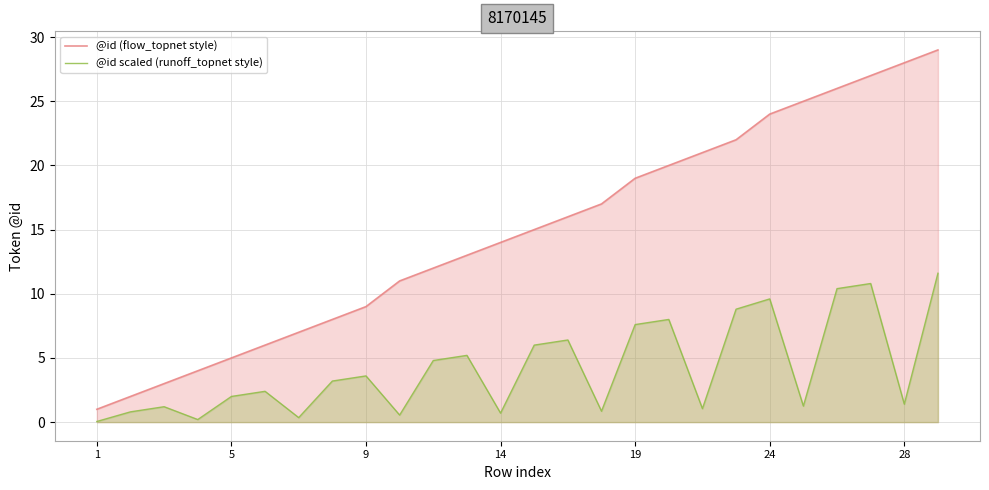

Rank the series by their average value, from highest to lowest.

@id (flow_topnet style), @id scaled (runoff_topnet style)